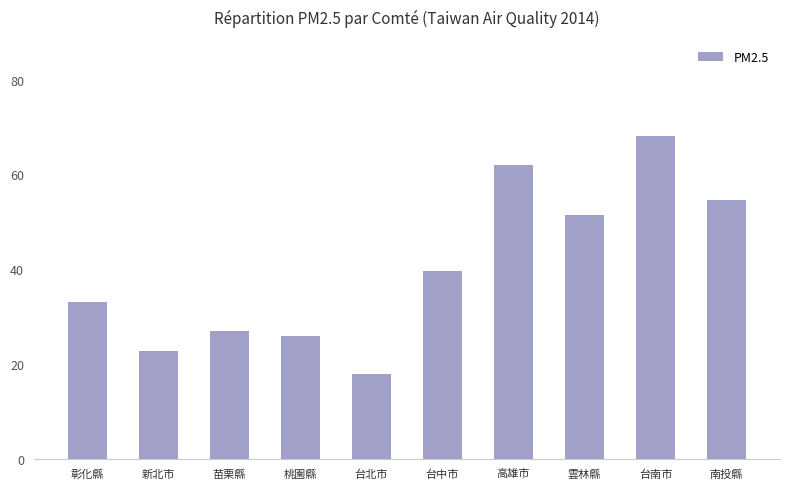

The value at 南投縣 is 23.7. True or false?

False